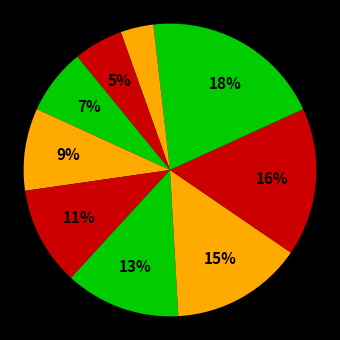

Is there any slice that represents more than half of the pie?

No